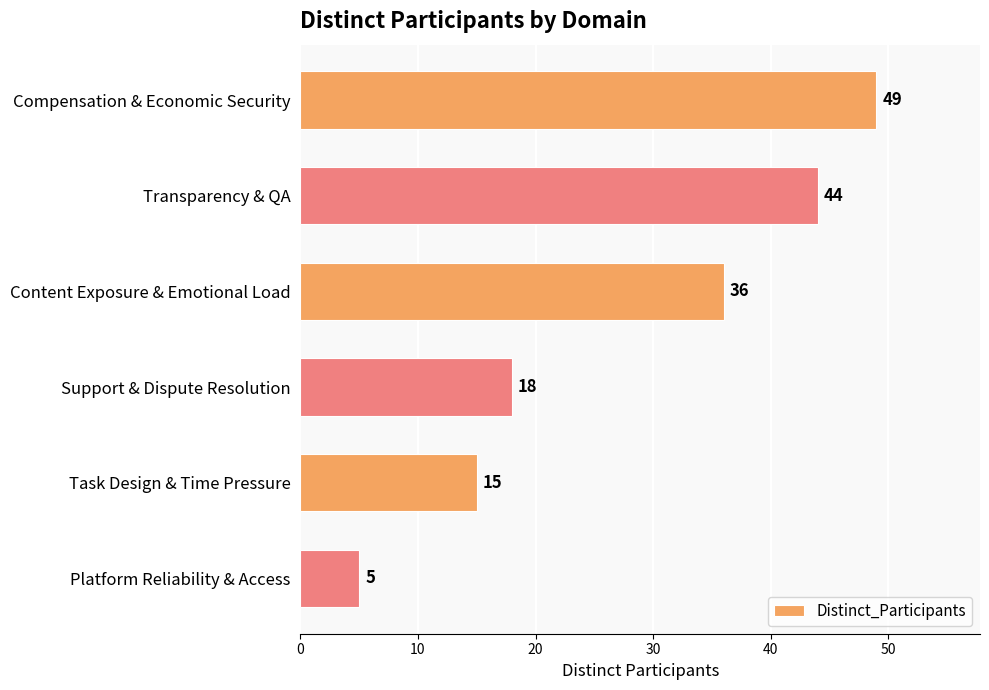

Which has a higher value, Compensation & Economic Security or Content Exposure & Emotional Load?

Compensation & Economic Security